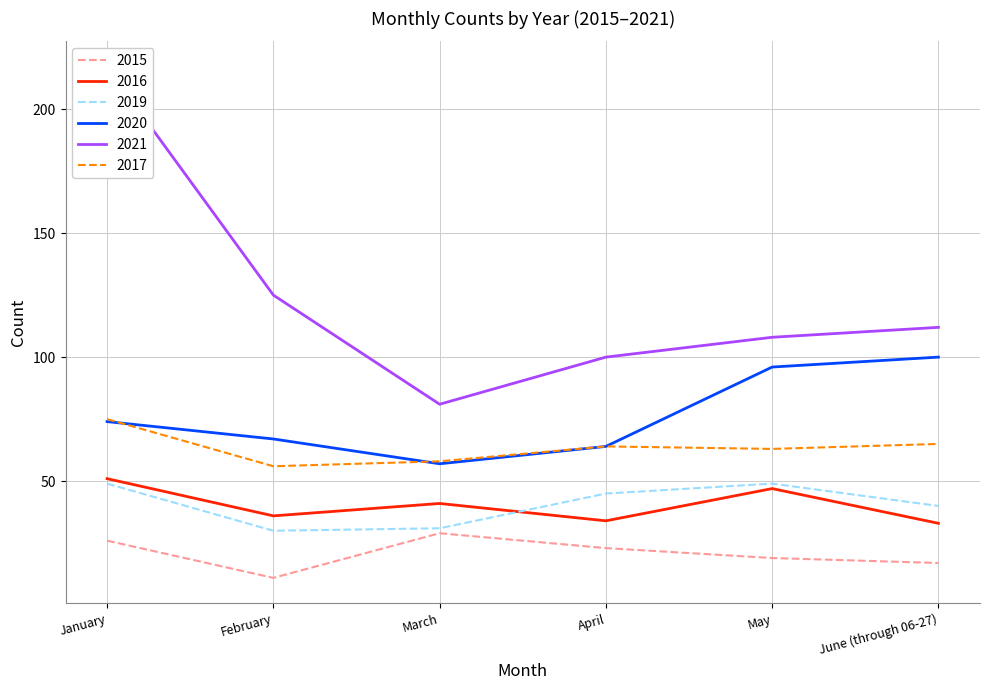

How many data points in 2019 are less than 45?

3